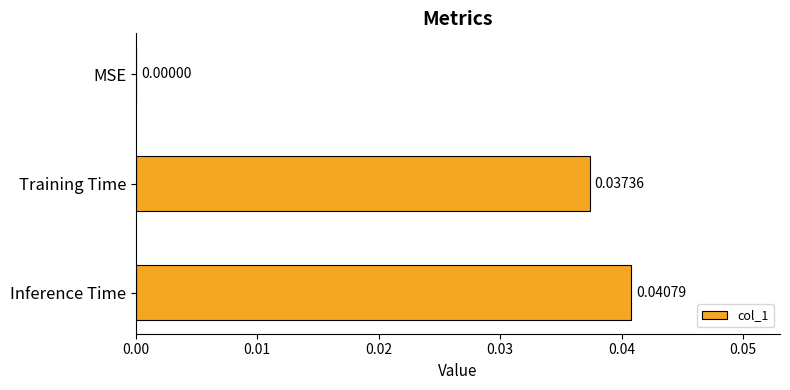

Does the chart contain stacked bars?

No